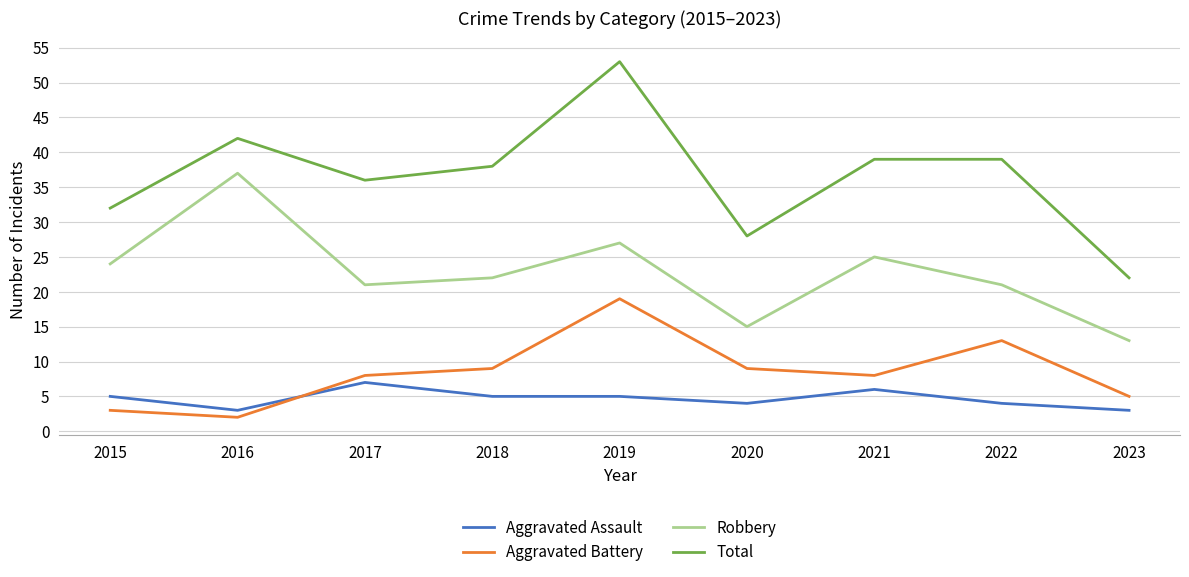

True or false: Total and Aggravated Assault intersect in this chart.

False